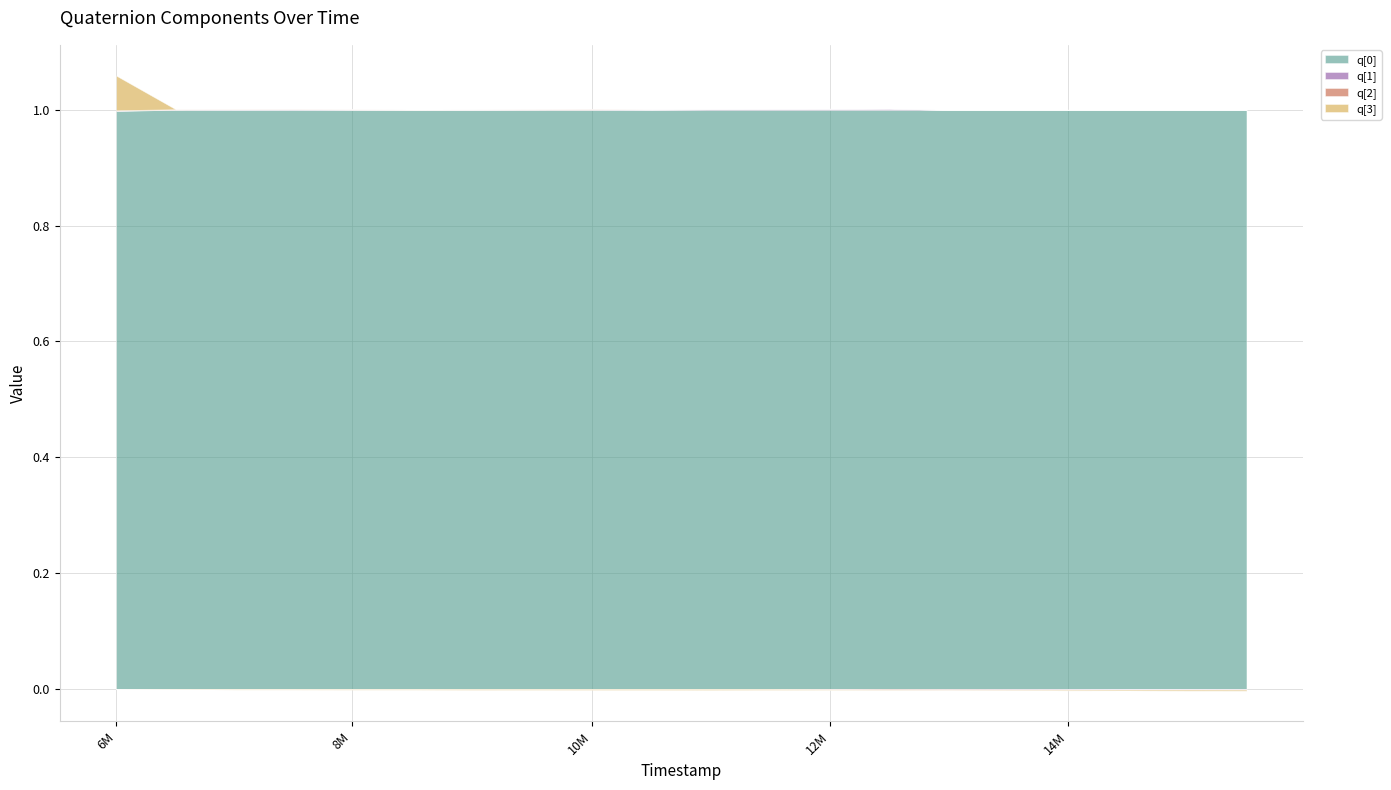

At which category is the sum across all series the highest?

6799000